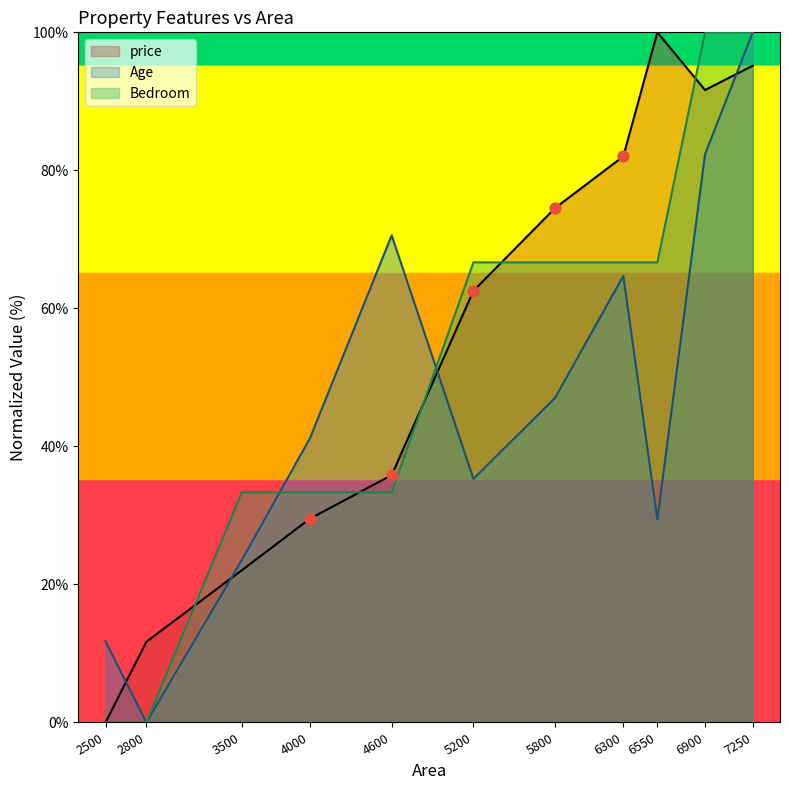

What is the total value across all series at 4000?

104.0